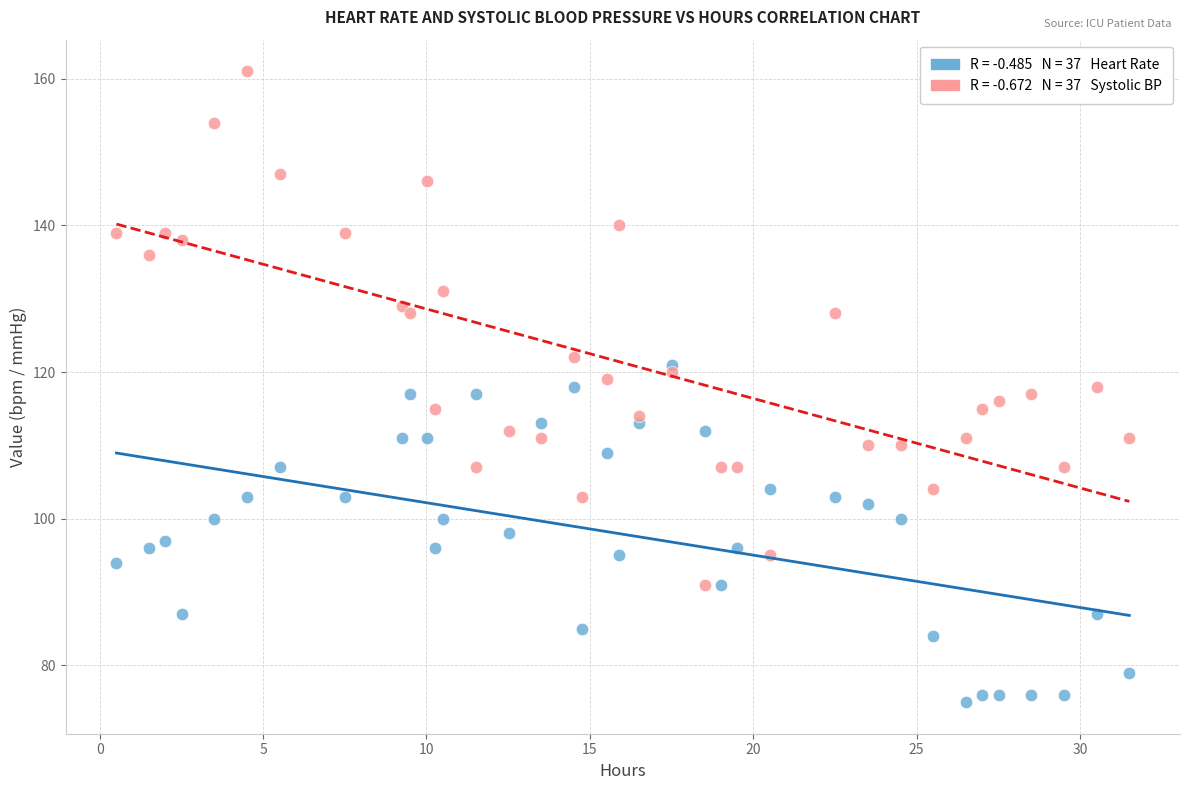

Across all data points, what is the range of Y values (max minus min)?

86